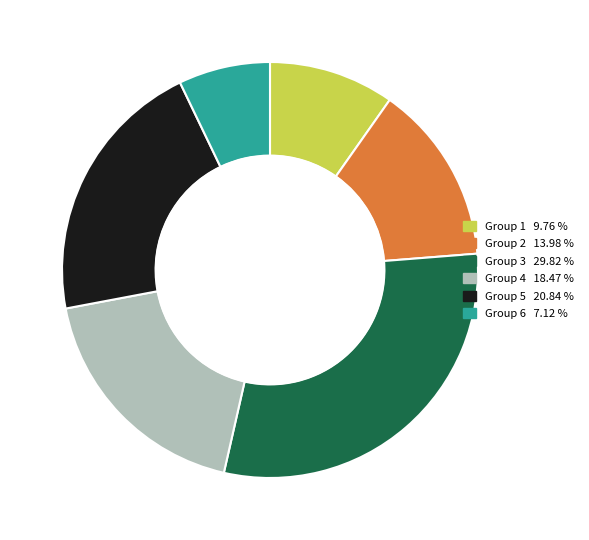

Does any single category account for the majority?

No